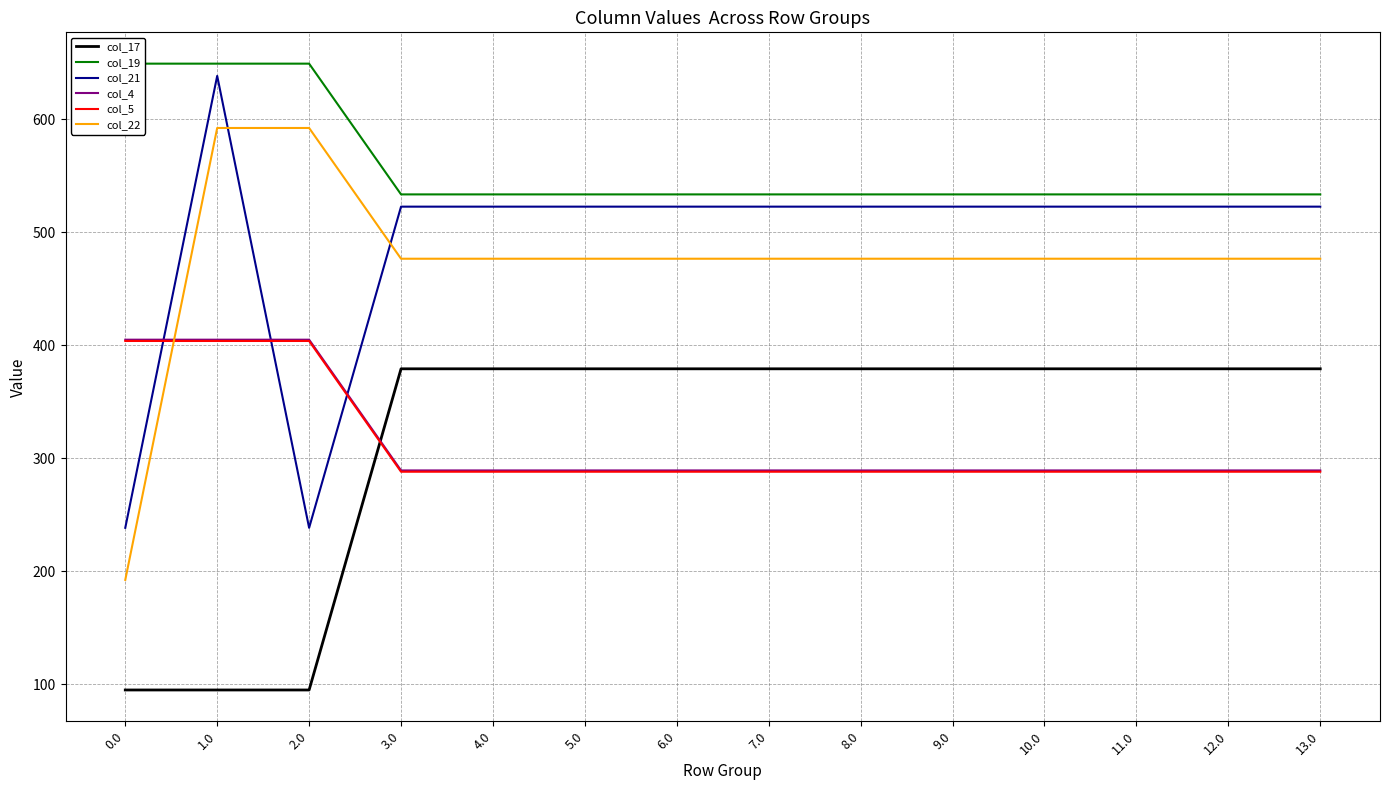

What is the minimum value for col_21?

238.4